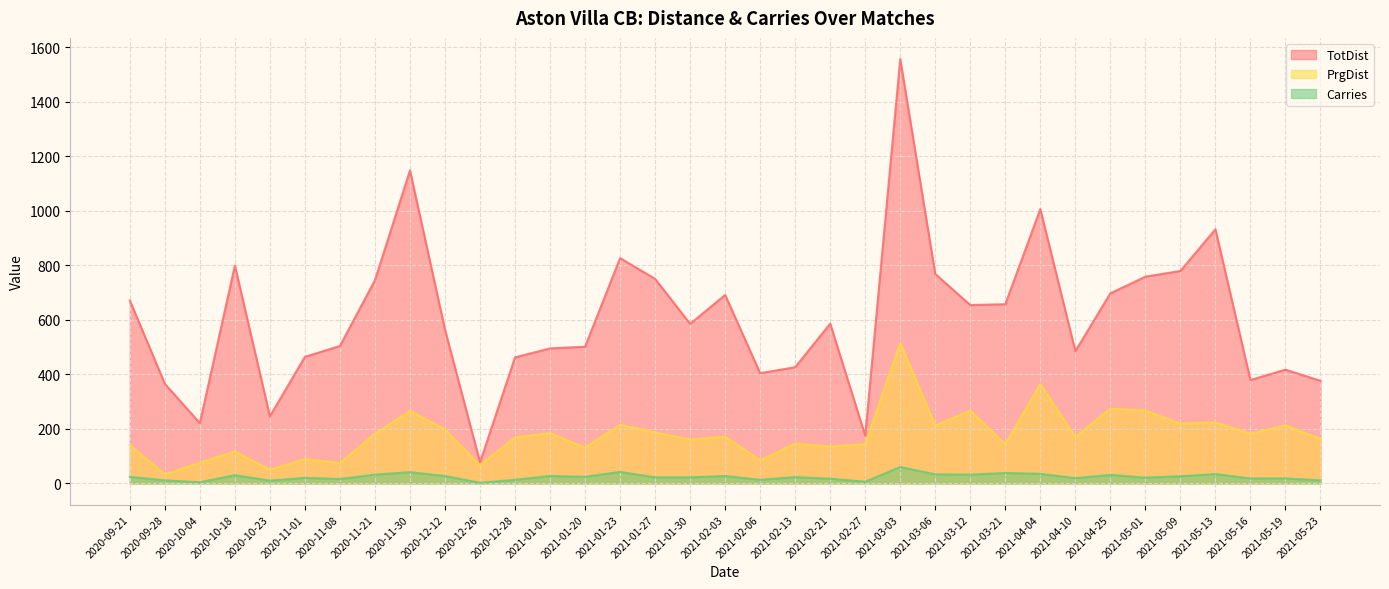

Does the chart display data point markers on the line(s)?

No